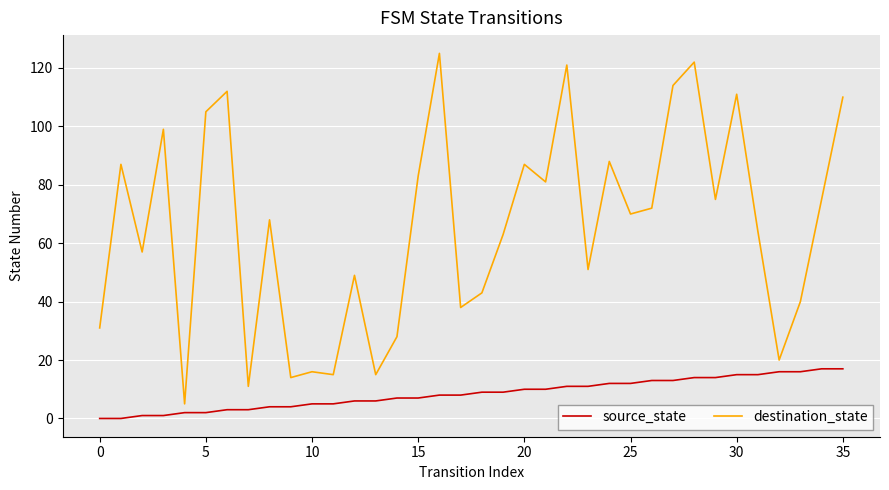

Rank the series by their maximum value, from lowest to highest.

source_state, destination_state